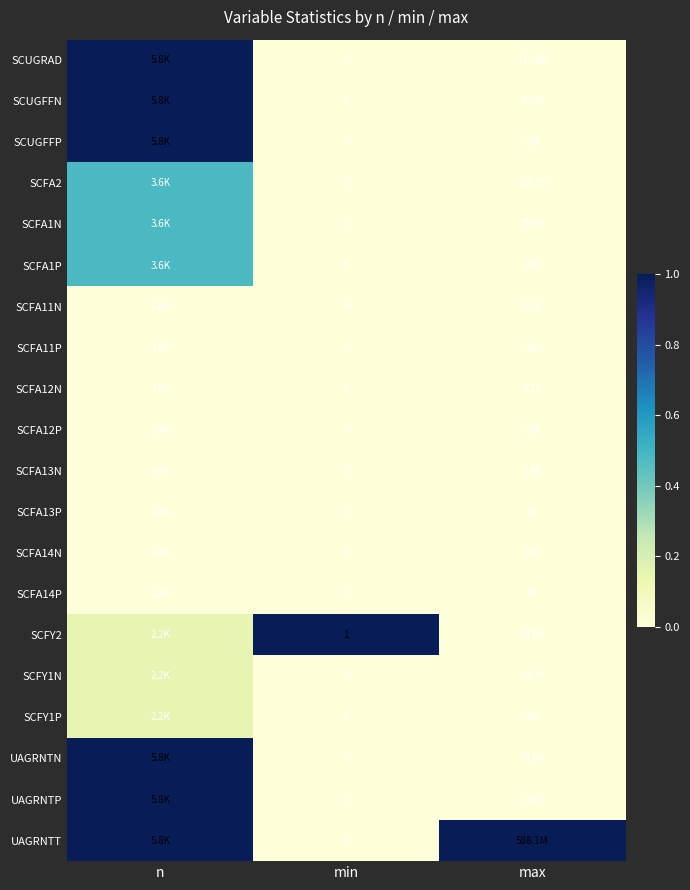

Is the value of SCFA2 at max greater than the value of UAGRNTT at min?

Yes